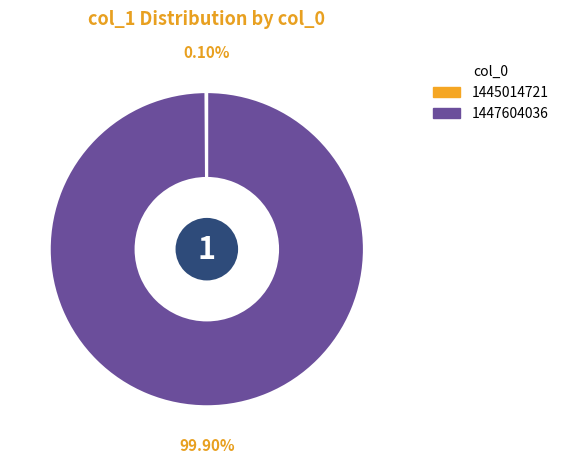

Does any single category account for the majority?

Yes